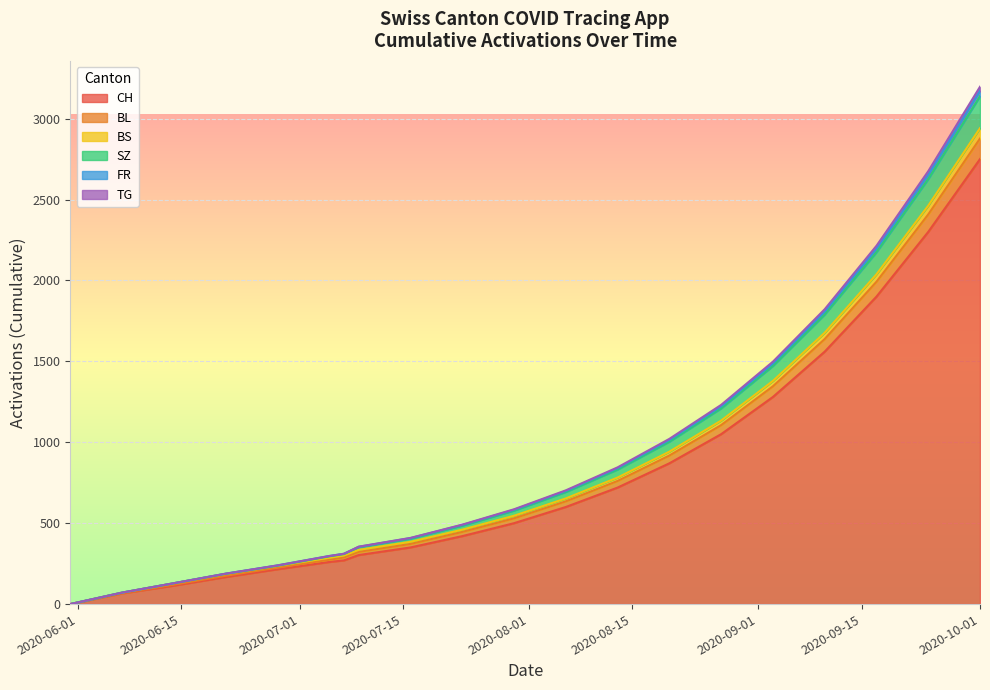

What is the highest value of the FR series?

3197